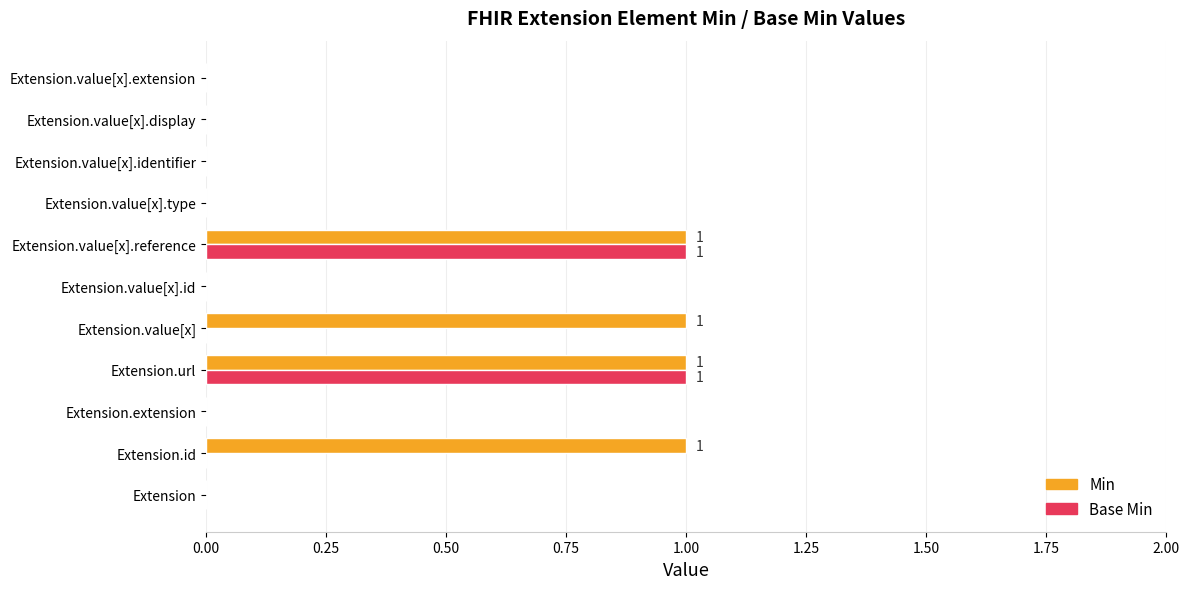

Which series changed the most between Extension.id and Extension.url?

Base Min